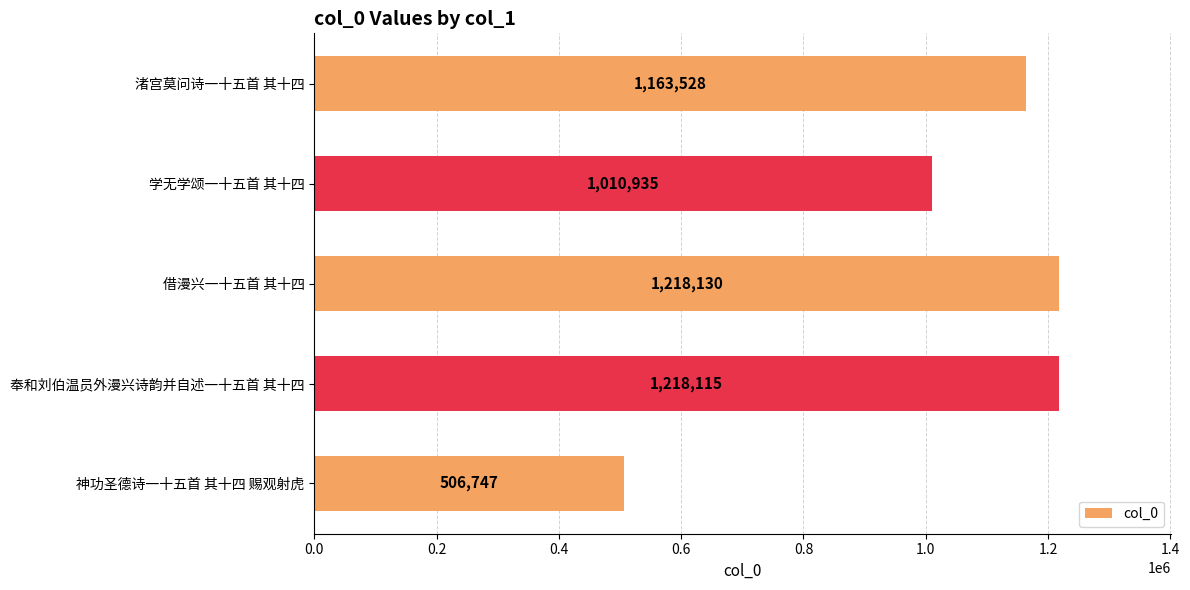

What is the change in value from 学无学颂一十五首 其十四 to 奉和刘伯温员外漫兴诗韵并自述一十五首 其十四?

+207180